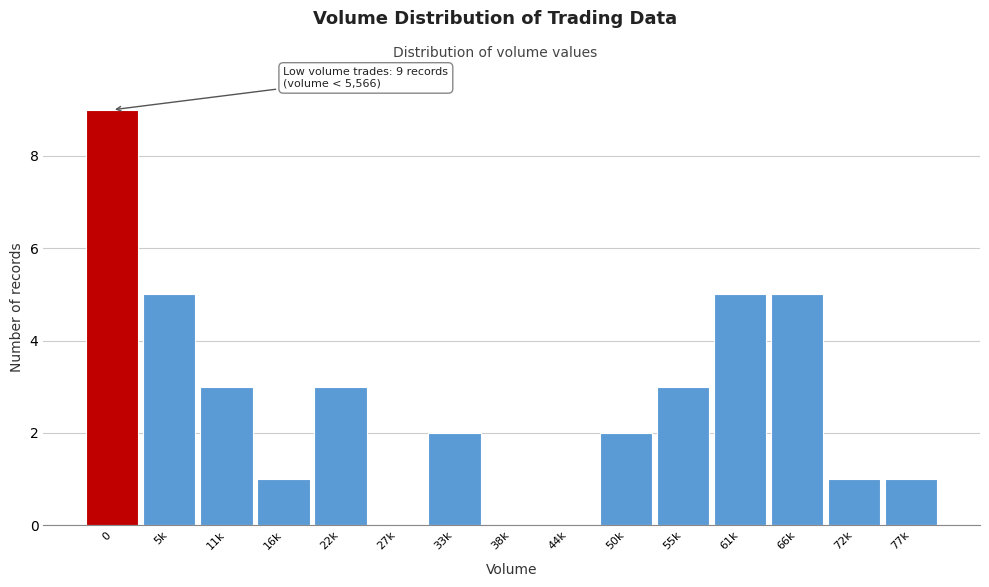

Read the value at 61k.

5